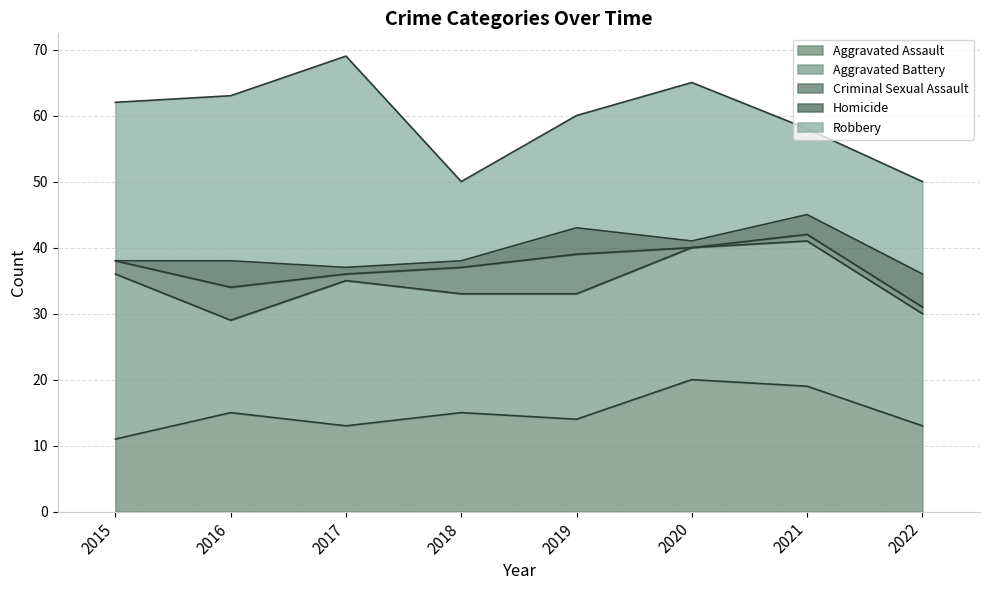

Which series ends up on top after the final intersection of Aggravated Assault and Robbery?

Robbery